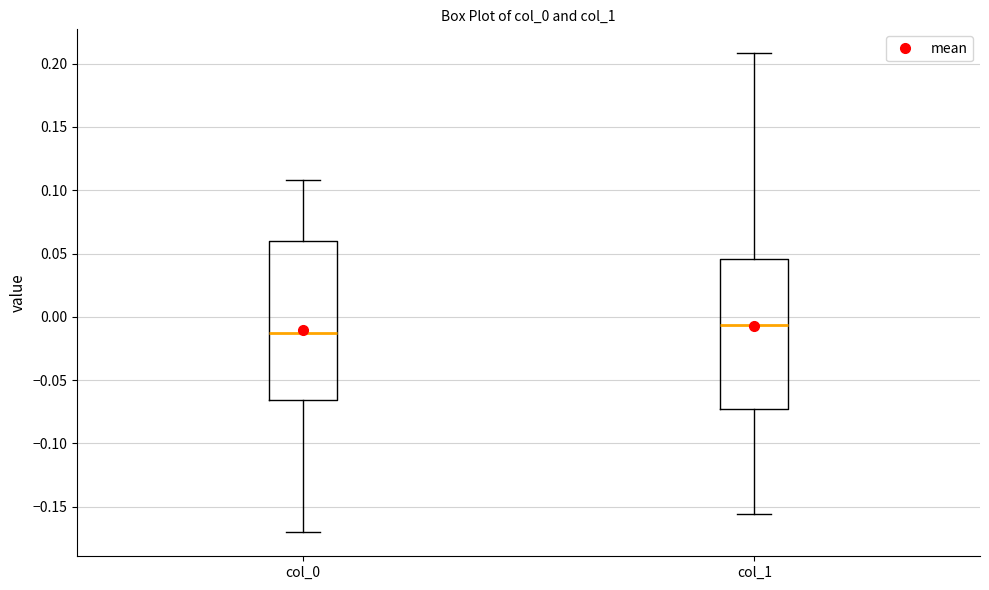

Reading left to right, read every box against the y-axis: the position of its median line, the range the box covers, and the ends of its whiskers. The values are not printed on the chart, so give them approximately, as read against the axis.

col_0: median -0.015, box -0.065 to 0.060, whiskers -0.170 to 0.110
col_1: median -0.005, box -0.075 to 0.045, whiskers -0.155 to 0.210